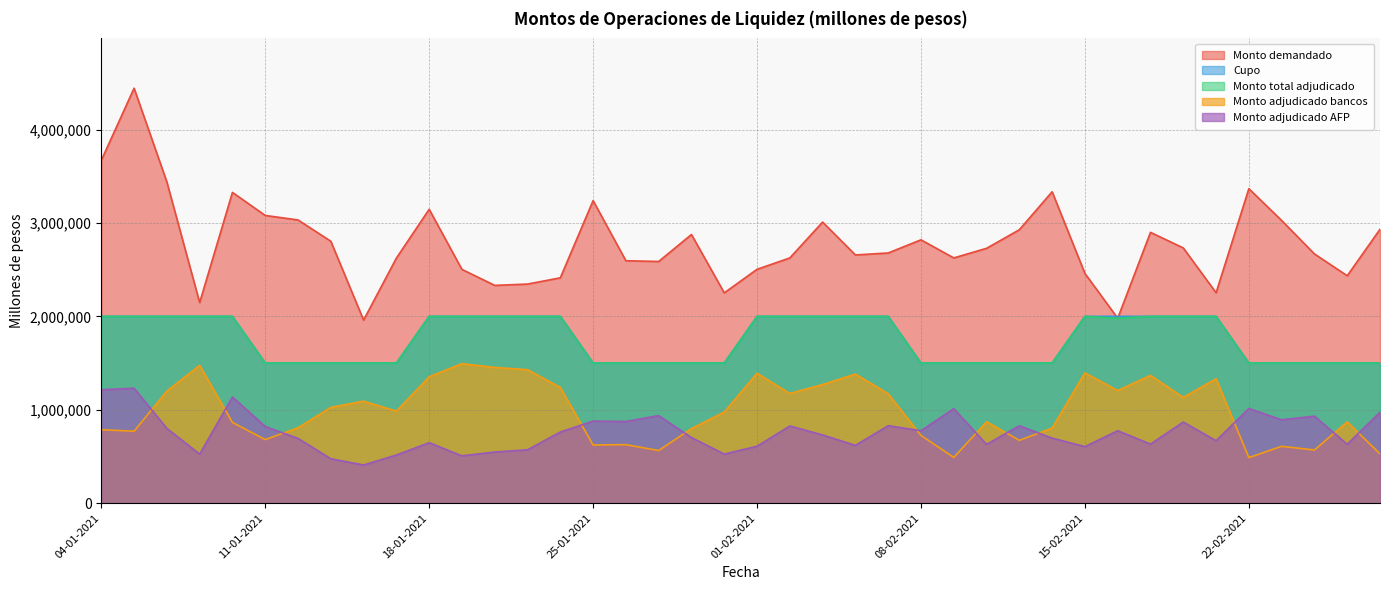

Reading left to right, what are all the values shown in this chart?

Monto demandado: 04-01-2021=3671000	05-01-2021=4444200	06-01-2021=3440000	07-01-2021=2148000	08-01-2021=3328000	11-01-2021=3081000	12-01-2021=3033000	13-01-2021=2805000	14-01-2021=1960000	15-01-2021=2624000	18-01-2021=3147000	19-01-2021=2503000	20-01-2021=2332000	21-01-2021=2346000	22-01-2021=2413000	25-01-2021=3240000	26-01-2021=2596000	27-01-2021=2588000	28-01-2021=2877000	29-01-2021=2252000	01-02-2021=2504000	02-02-2021=2626000	03-02-2021=3010000	04-02-2021=2658000	05-02-2021=2679000	08-02-2021=2820000	09-02-2021=2626000	10-02-2021=2729000	11-02-2021=2928000	12-02-2021=3335000	15-02-2021=2460000	16-02-2021=1980000	17-02-2021=2900000	18-02-2021=2733000	19-02-2021=2253000	22-02-2021=3368000	23-02-2021=3027000	24-02-2021=2669000	25-02-2021=2435000	26-02-2021=2933000
Cupo: 04-01-2021=2000000	05-01-2021=2000000	06-01-2021=2000000	07-01-2021=2000000	08-01-2021=2000000	11-01-2021=1500000	12-01-2021=1500000	13-01-2021=1500000	14-01-2021=1500000	15-01-2021=1500000	18-01-2021=2000000	19-01-2021=2000000	20-01-2021=2000000	21-01-2021=2000000	22-01-2021=2000000	25-01-2021=1500000	26-01-2021=1500000	27-01-2021=1500000	28-01-2021=1500000	29-01-2021=1500000	01-02-2021=2000000	02-02-2021=2000000	03-02-2021=2000000	04-02-2021=2000000	05-02-2021=2000000	08-02-2021=1500000	09-02-2021=1500000	10-02-2021=1500000	11-02-2021=1500000	12-02-2021=1500000	15-02-2021=2000000	16-02-2021=2000000	17-02-2021=2000000	18-02-2021=2000000	19-02-2021=2000000	22-02-2021=1500000	23-02-2021=1500000	24-02-2021=1500000	25-02-2021=1500000	26-02-2021=1500000
Monto total adjudicado: 04-01-2021=2000000	05-01-2021=2000000	06-01-2021=2000000	07-01-2021=2000000	08-01-2021=2000000	11-01-2021=1500000	12-01-2021=1500000	13-01-2021=1500000	14-01-2021=1500000	15-01-2021=1500000	18-01-2021=2000000	19-01-2021=2000000	20-01-2021=2000000	21-01-2021=2000000	22-01-2021=2000000	25-01-2021=1500000	26-01-2021=1500000	27-01-2021=1500000	28-01-2021=1500000	29-01-2021=1500000	01-02-2021=2000000	02-02-2021=2000000	03-02-2021=2000000	04-02-2021=2000000	05-02-2021=2000000	08-02-2021=1500000	09-02-2021=1500000	10-02-2021=1500000	11-02-2021=1500000	12-02-2021=1500000	15-02-2021=2000000	16-02-2021=1980000	17-02-2021=2000000	18-02-2021=2000000	19-02-2021=2000000	22-02-2021=1500000	23-02-2021=1500000	24-02-2021=1500000	25-02-2021=1500000	26-02-2021=1500000
Monto adjudicado bancos: 04-01-2021=786000	05-01-2021=770000	06-01-2021=1200000	07-01-2021=1475000	08-01-2021=864000	11-01-2021=680000	12-01-2021=807000	13-01-2021=1025000	14-01-2021=1092000	15-01-2021=985000	18-01-2021=1353000	19-01-2021=1494000	20-01-2021=1453000	21-01-2021=1429000	22-01-2021=1239000	25-01-2021=622000	26-01-2021=626000	27-01-2021=563000	28-01-2021=798000	29-01-2021=975000	01-02-2021=1391000	02-02-2021=1174000	03-02-2021=1270000	04-02-2021=1382000	05-02-2021=1171000	08-02-2021=725000	09-02-2021=489000	10-02-2021=871000	11-02-2021=672000	12-02-2021=804000	15-02-2021=1395000	16-02-2021=1205000	17-02-2021=1368000	18-02-2021=1132000	19-02-2021=1332000	22-02-2021=487000	23-02-2021=608000	24-02-2021=569000	25-02-2021=870000	26-02-2021=527000
Monto adjudicado AFP: 04-01-2021=1214000	05-01-2021=1230000	06-01-2021=800000	07-01-2021=525000	08-01-2021=1136000	11-01-2021=820000	12-01-2021=693000	13-01-2021=475000	14-01-2021=408000	15-01-2021=515000	18-01-2021=647000	19-01-2021=506000	20-01-2021=547000	21-01-2021=571000	22-01-2021=761000	25-01-2021=878000	26-01-2021=874000	27-01-2021=937000	28-01-2021=702000	29-01-2021=525000	01-02-2021=609000	02-02-2021=826000	03-02-2021=730000	04-02-2021=618000	05-02-2021=829000	08-02-2021=775000	09-02-2021=1011000	10-02-2021=629000	11-02-2021=828000	12-02-2021=696000	15-02-2021=605000	16-02-2021=775000	17-02-2021=632000	18-02-2021=868000	19-02-2021=668000	22-02-2021=1013000	23-02-2021=892000	24-02-2021=931000	25-02-2021=630000	26-02-2021=973000